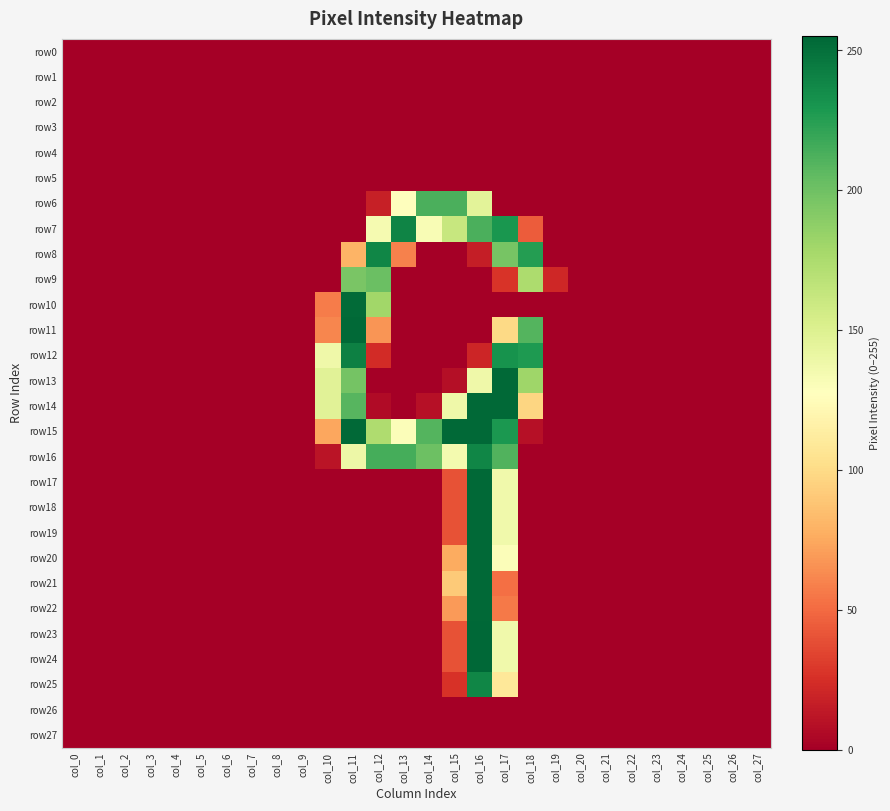

Which series has the largest range (max minus min)?

row23